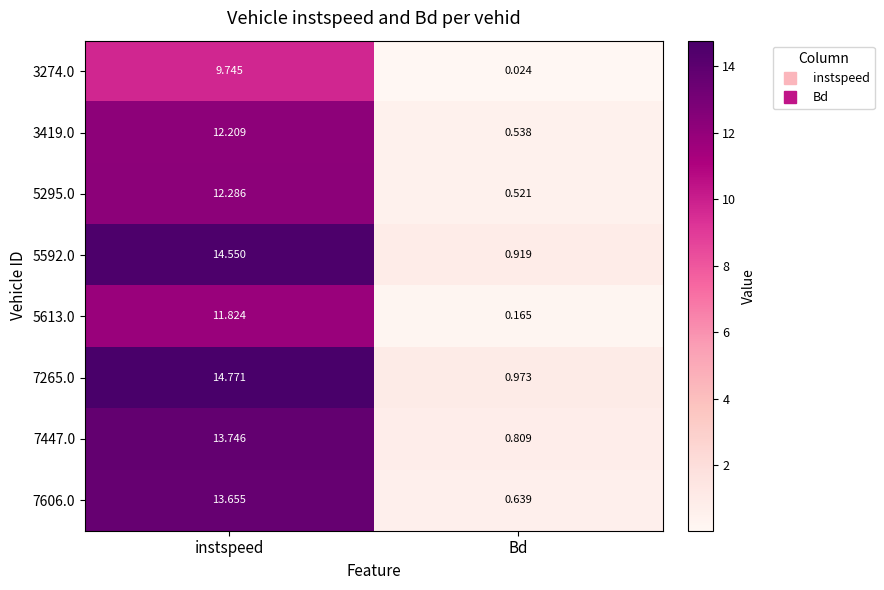

Rank the categories by 7606.0 value from lowest to highest.

Bd, instspeed